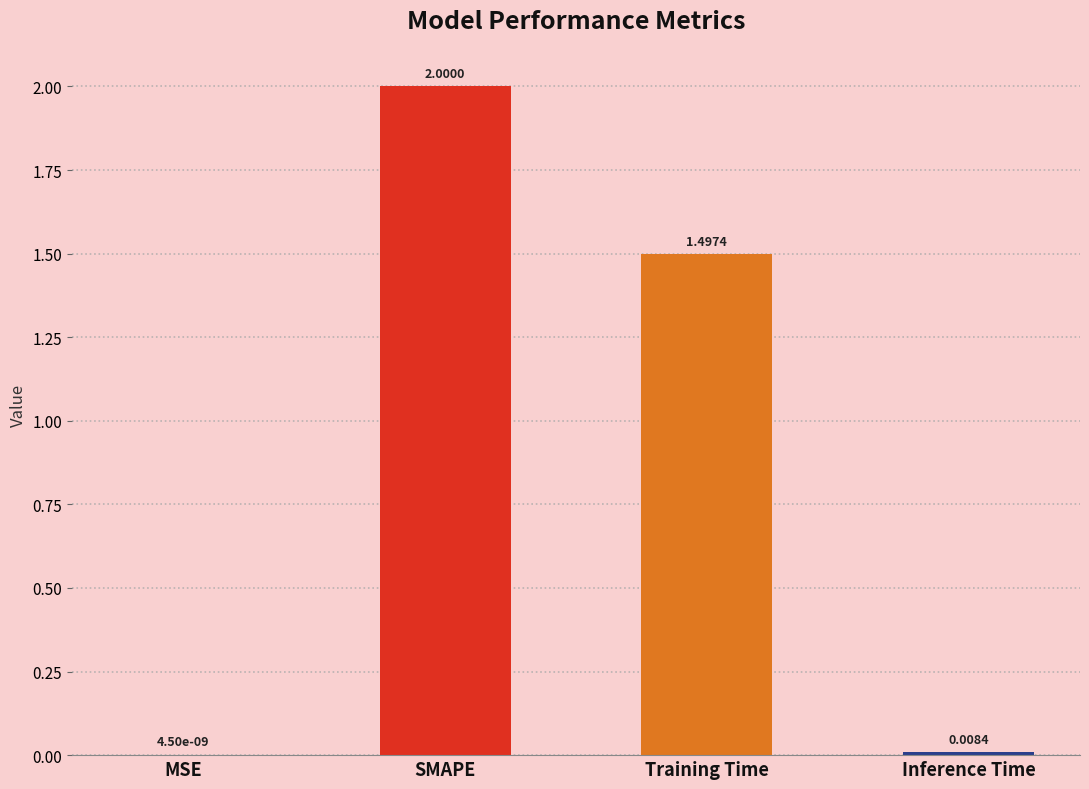

The value at SMAPE is 1.0. True or false?

False